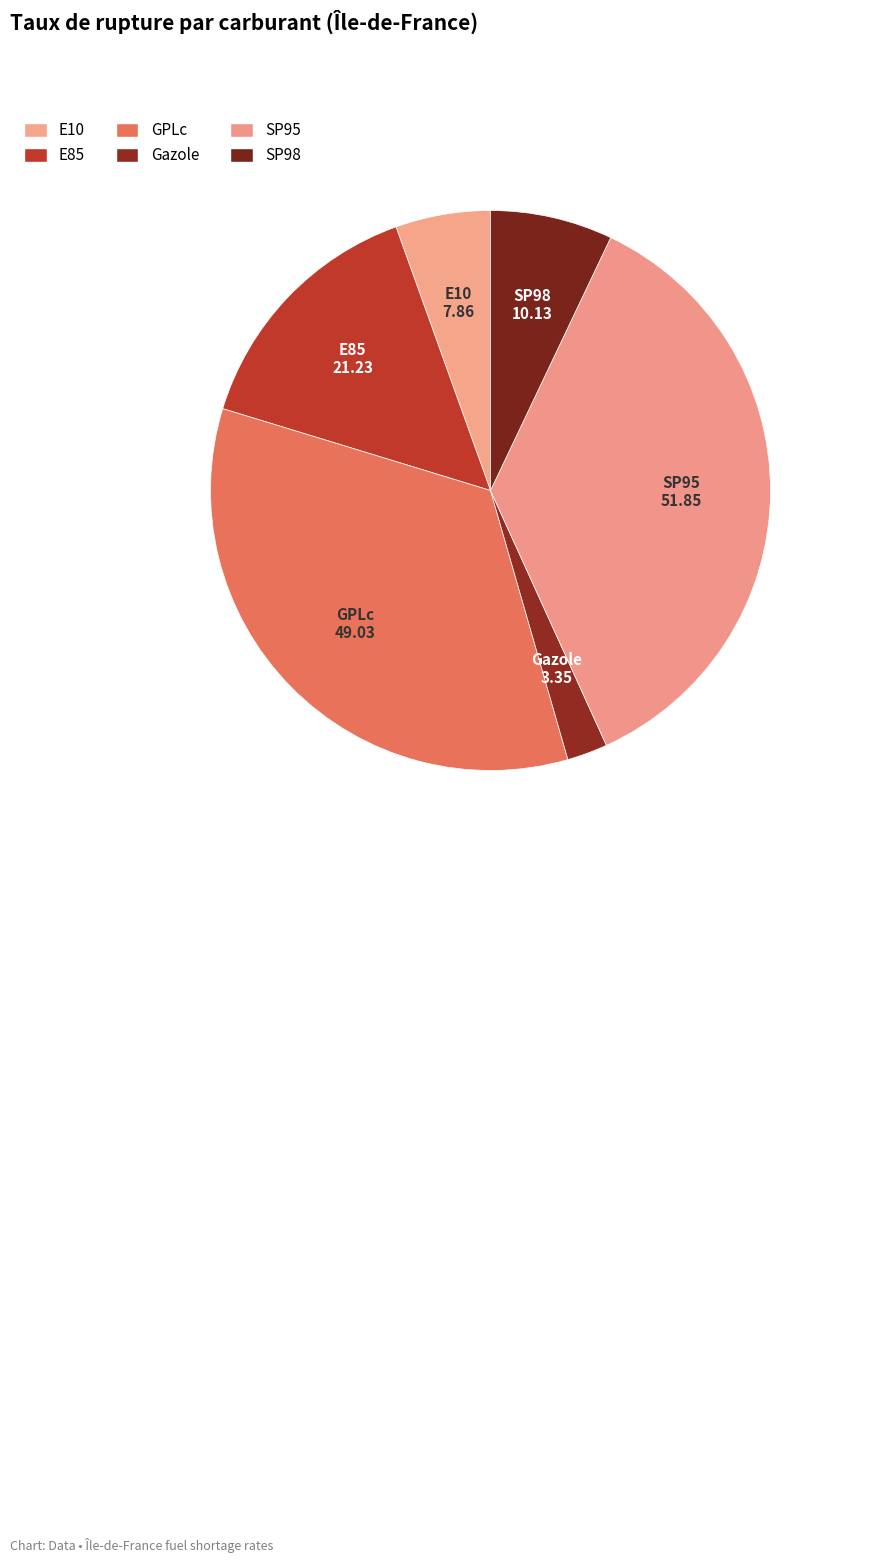

The Gazole slice represents 1% of the pie. True or false?

False